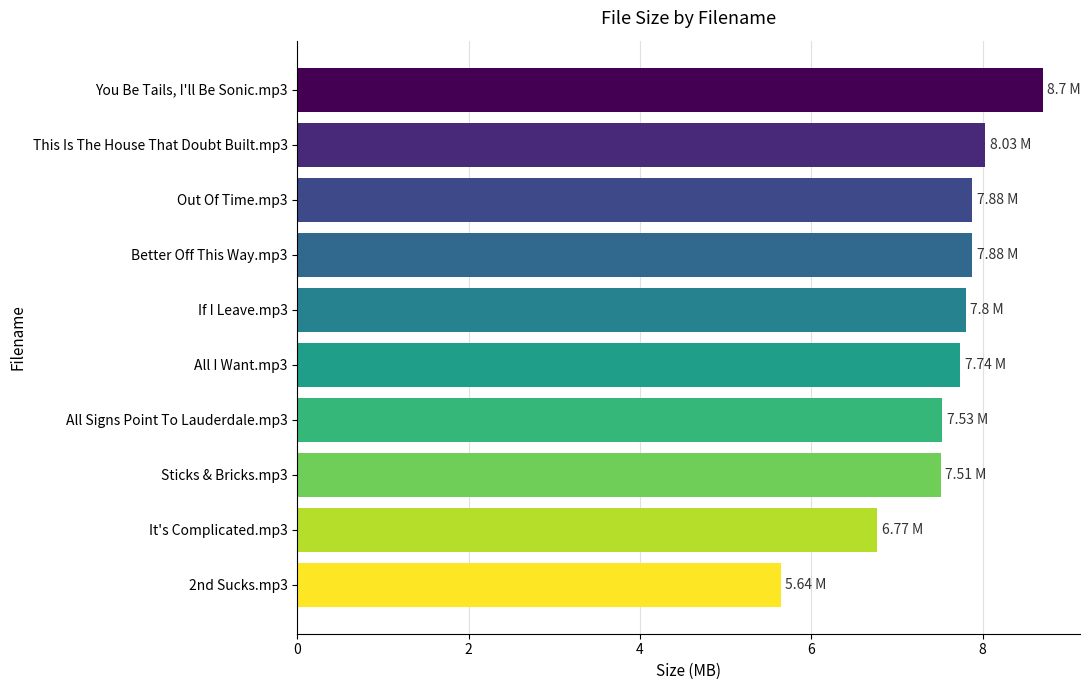

What is the sum of the values at This Is The House That Doubt Built.mp3 and Out Of Time.mp3?

15.9